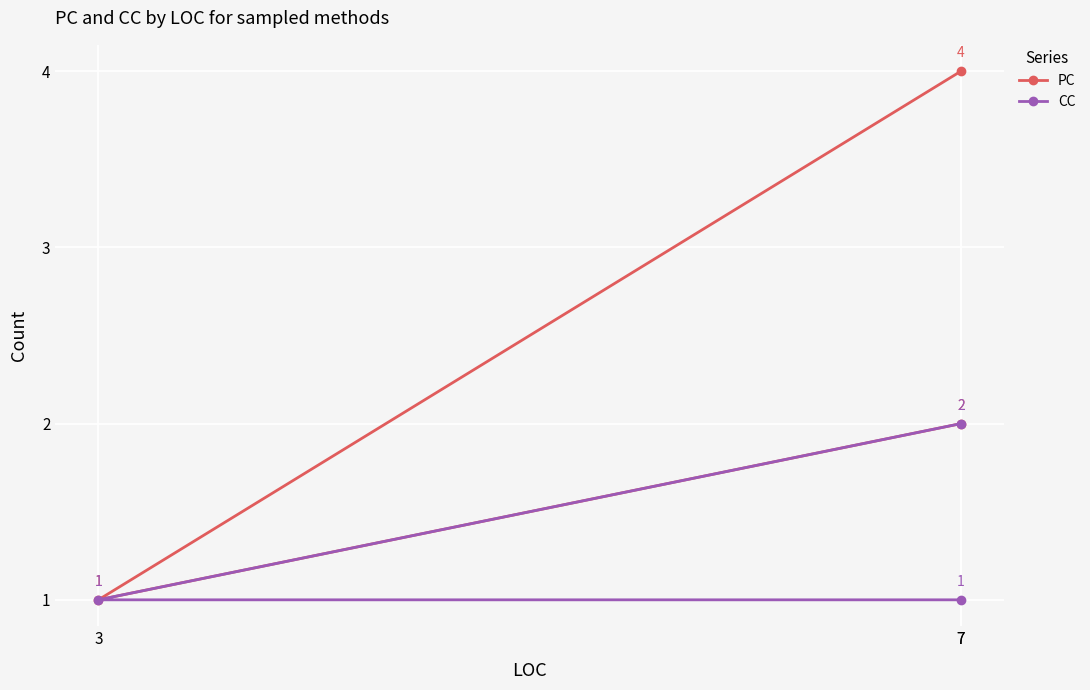

What are all the series names shown in the legend?

PC, CC